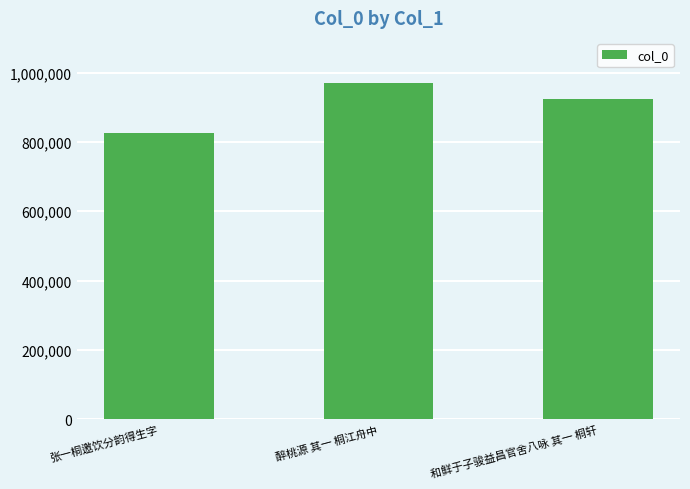

Are the bars horizontal?

No